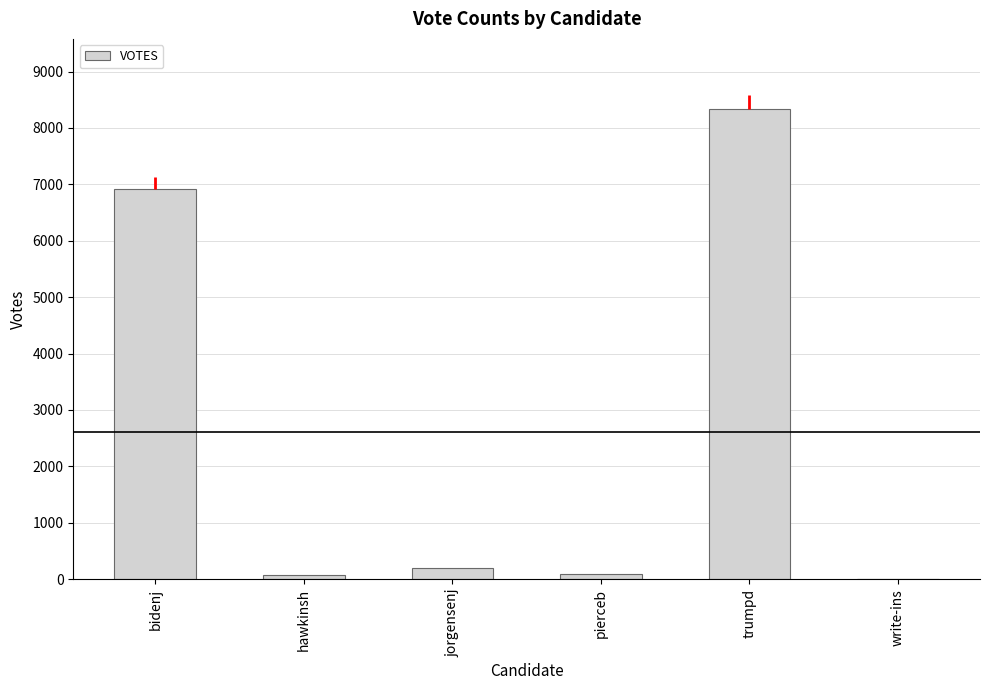

What is the maximum value shown in the chart?

8329